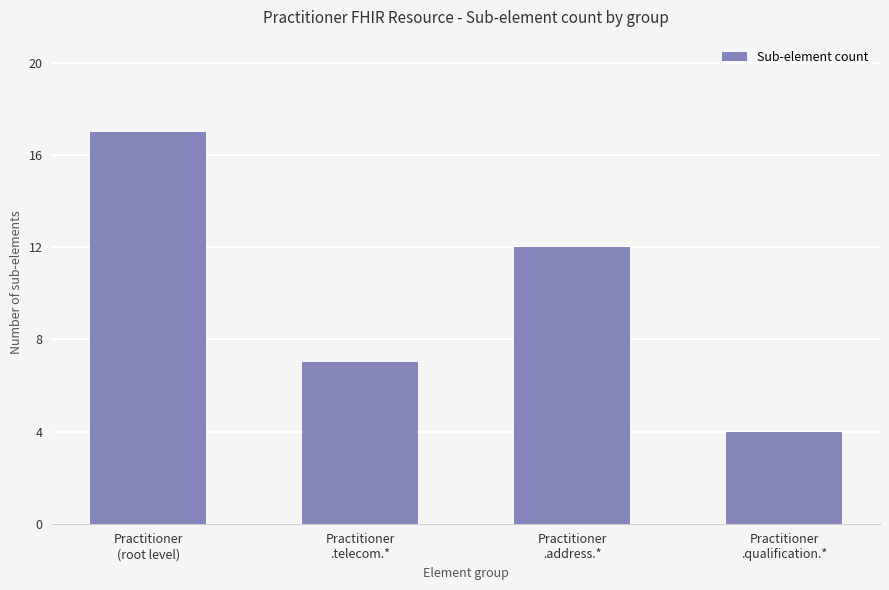

Between Practitioner
.telecom.* and Practitioner
(root level), which is larger?

Practitioner
(root level)